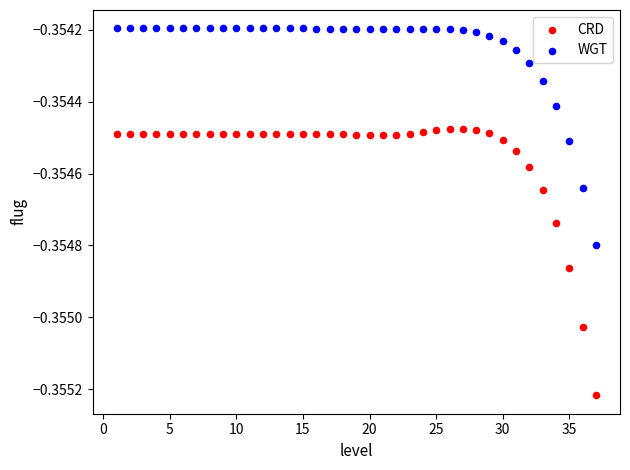

Which series contains the lowest Y value?

CRD